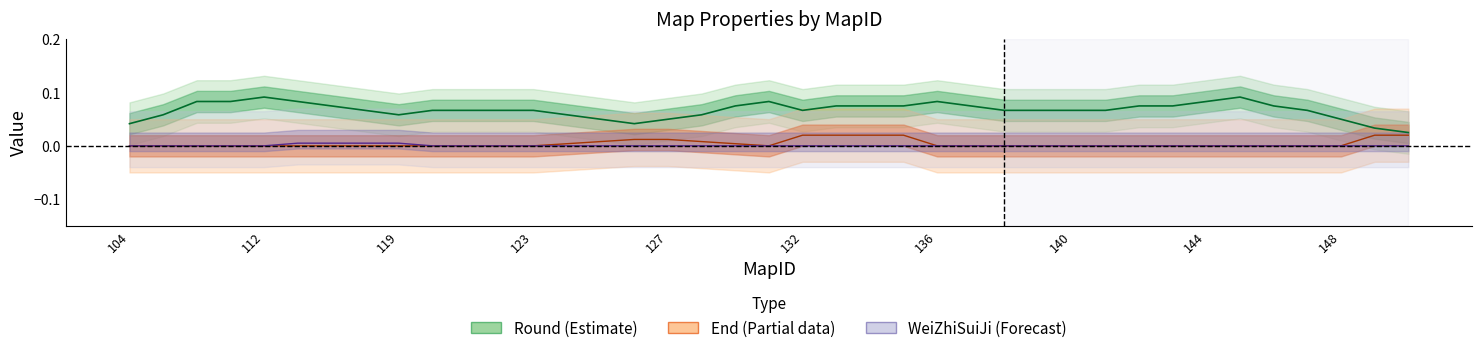

Which series changed the most between 123 and 10?

Round